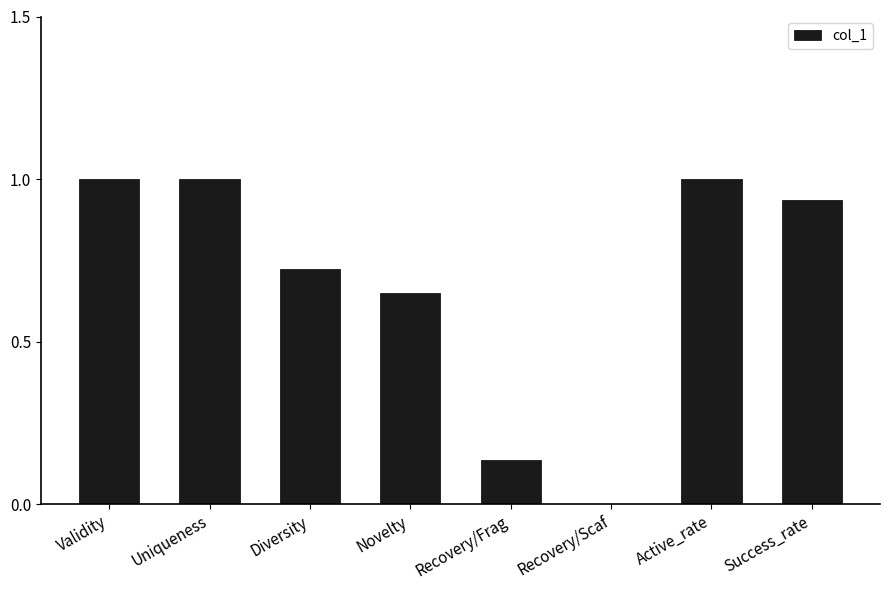

What is the sum of all values?

5.4